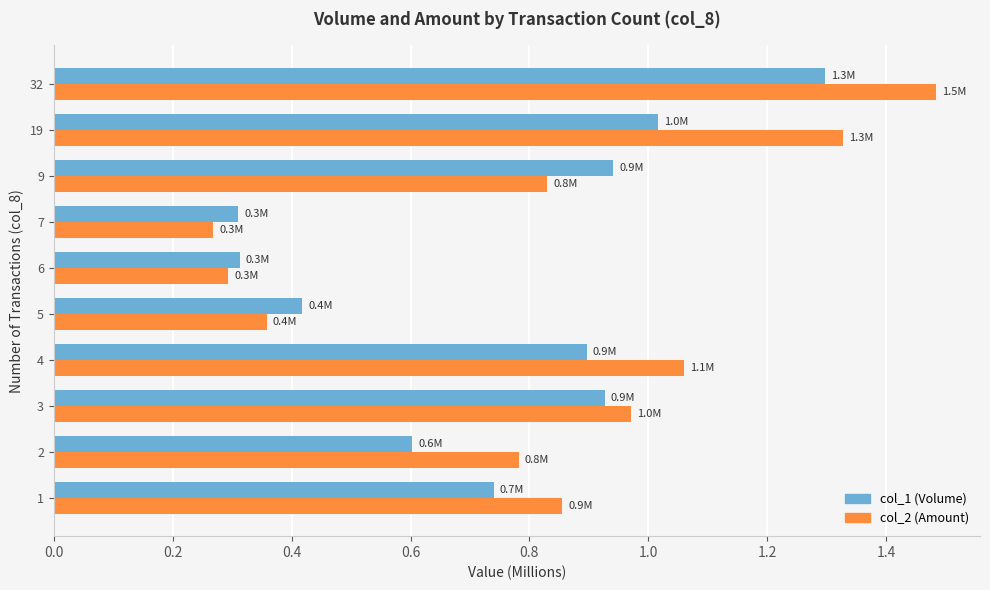

Which series has the largest total across all categories?

col_2 (Amount)